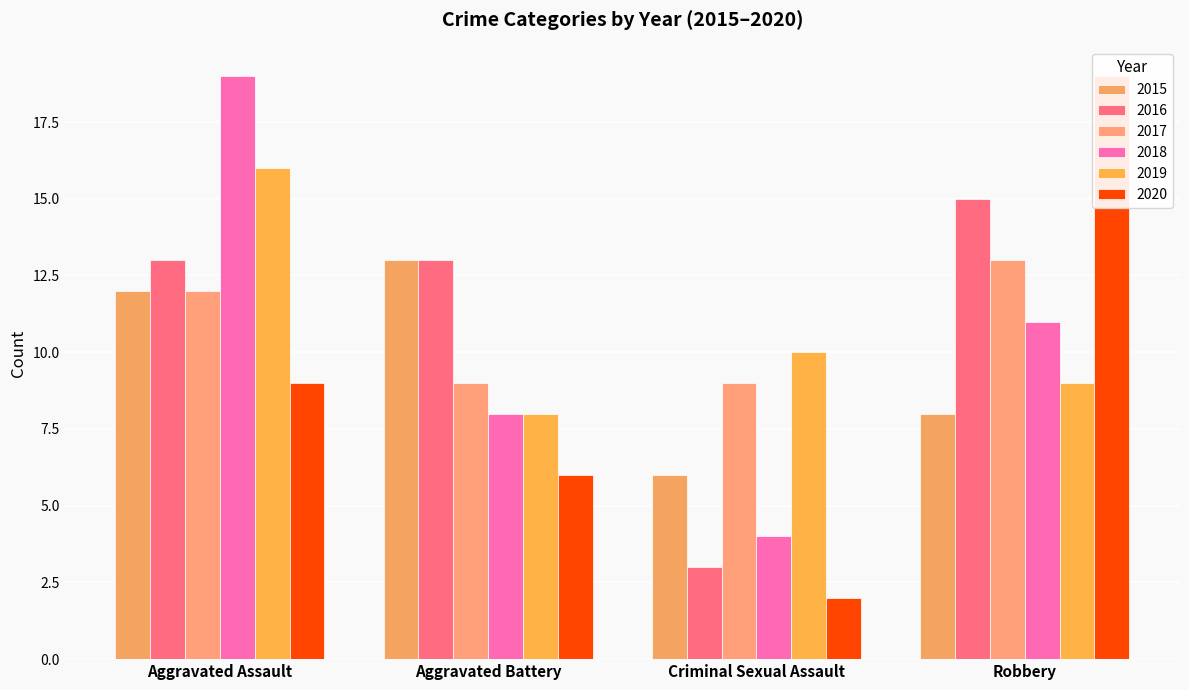

At how many categories does at least one series exceed 10?

3